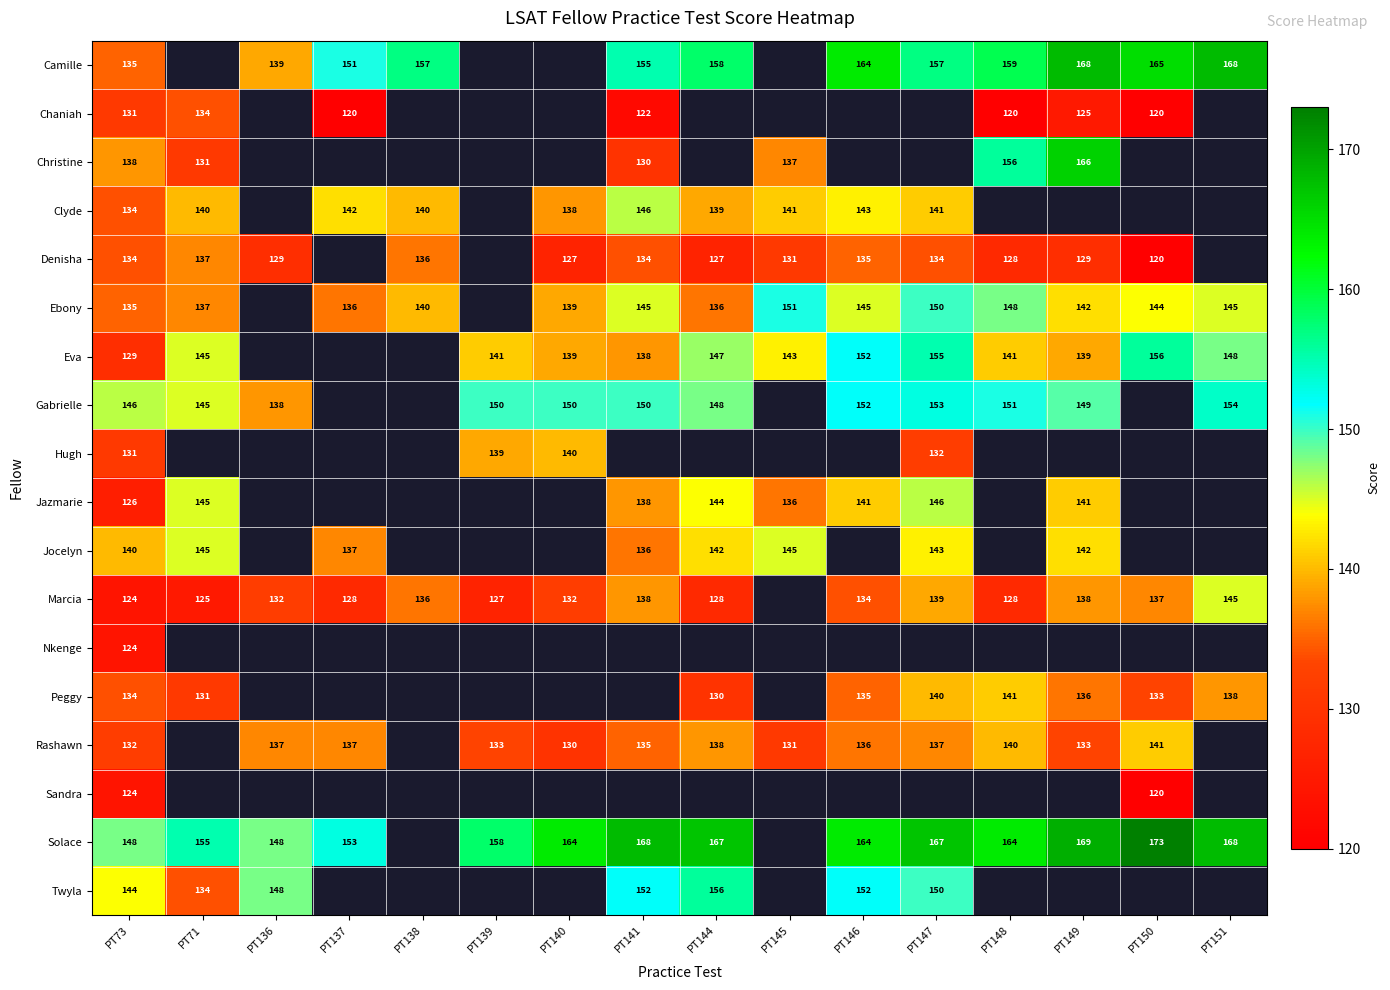

True or false: Hugh has a value of 33 at PT139.

False